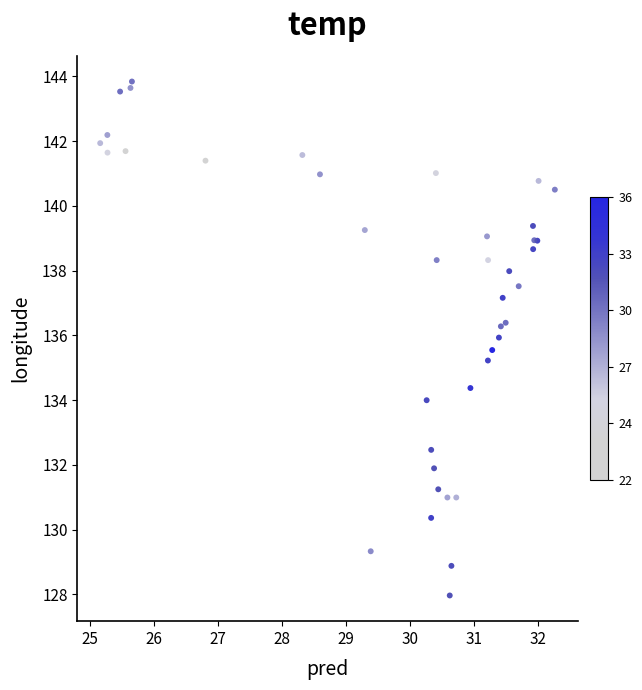

What Y value in the scatter plot is closest to 135?

135.2